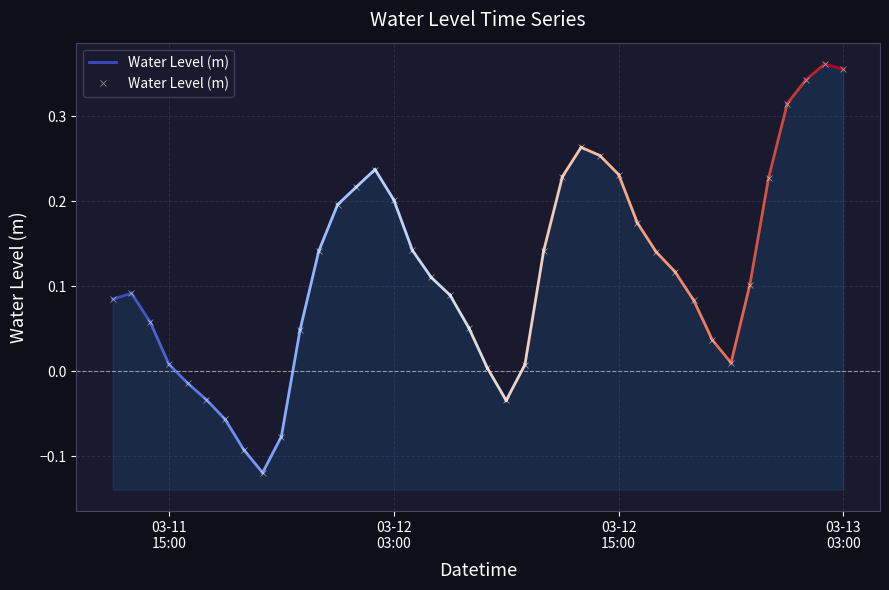

How many data points are less than 0?

7